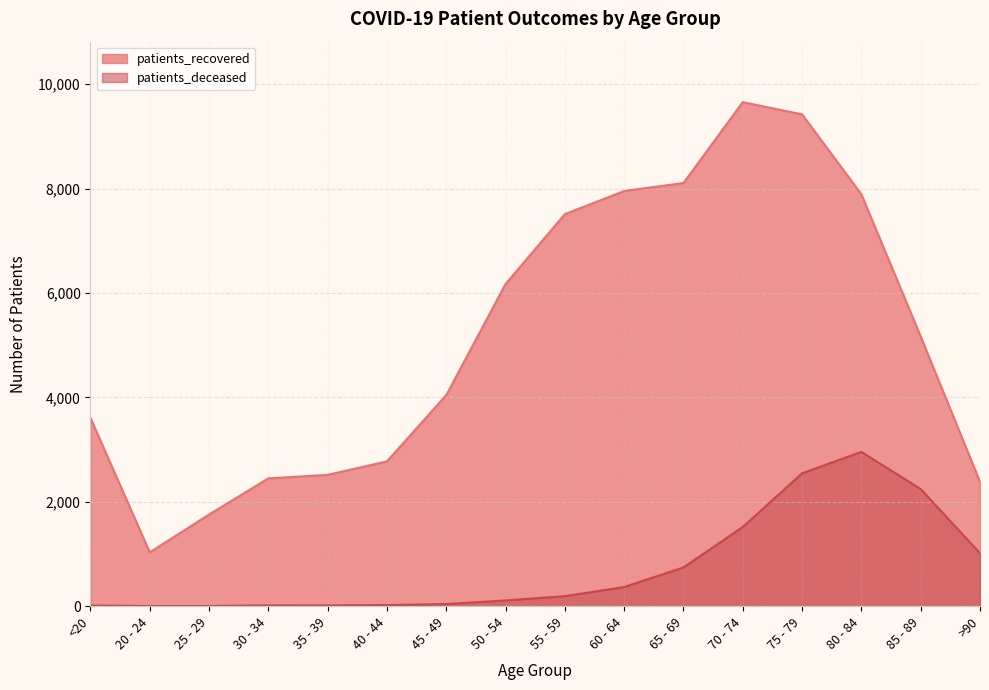

What is the sum of the patients_recovered values at 75 - 79 and 70 - 74?

19074